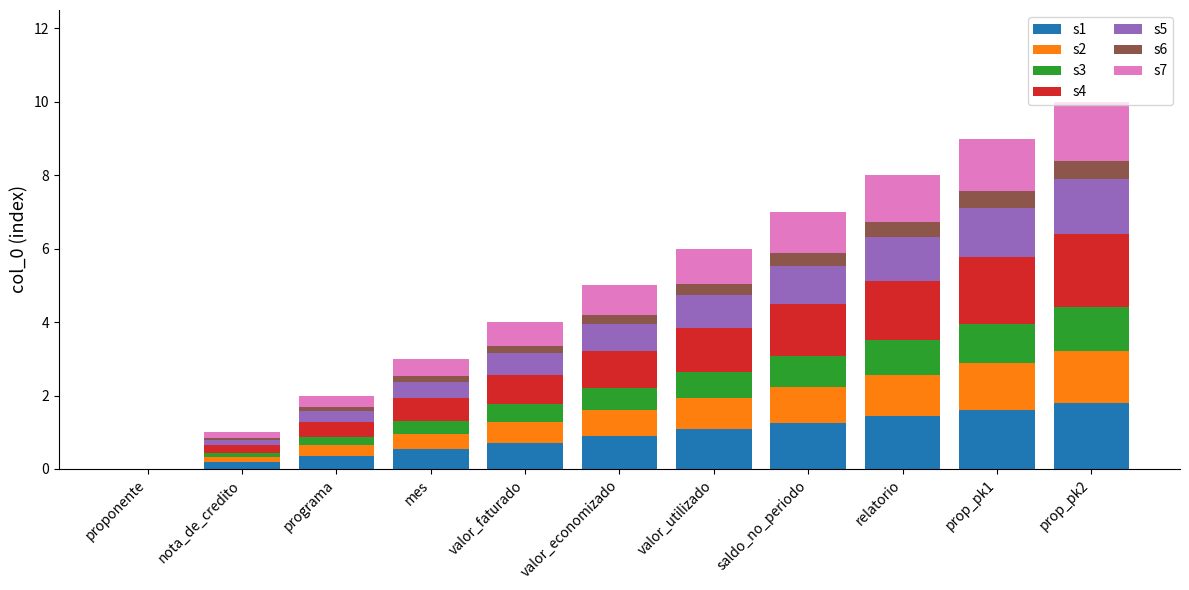

The value of s1 at saldo_no_periodo is 1.9. True or false?

False